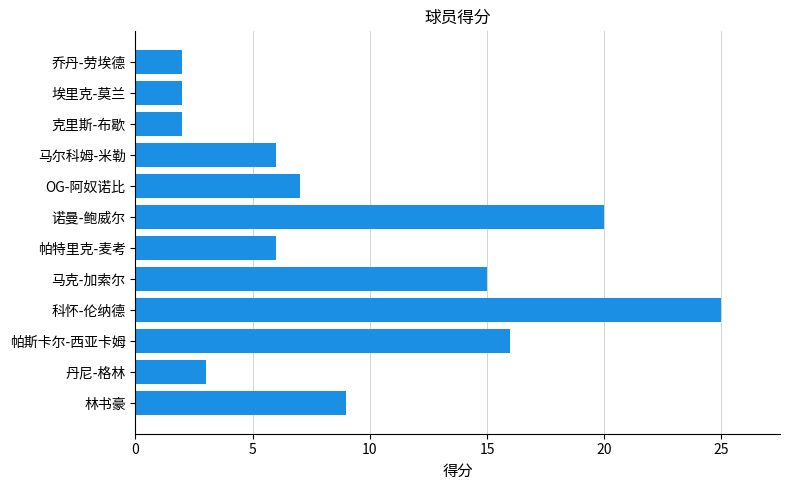

What is the greatest value displayed?

25